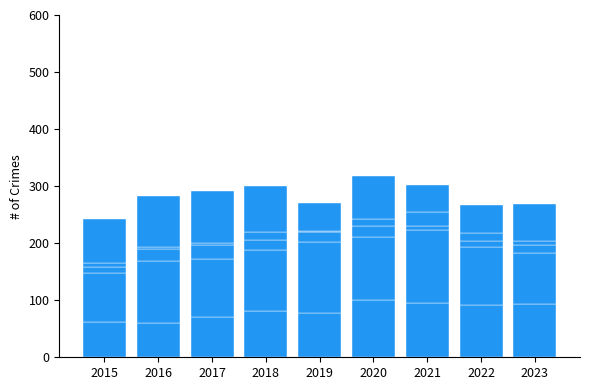

How many categories are shown in the chart?

9